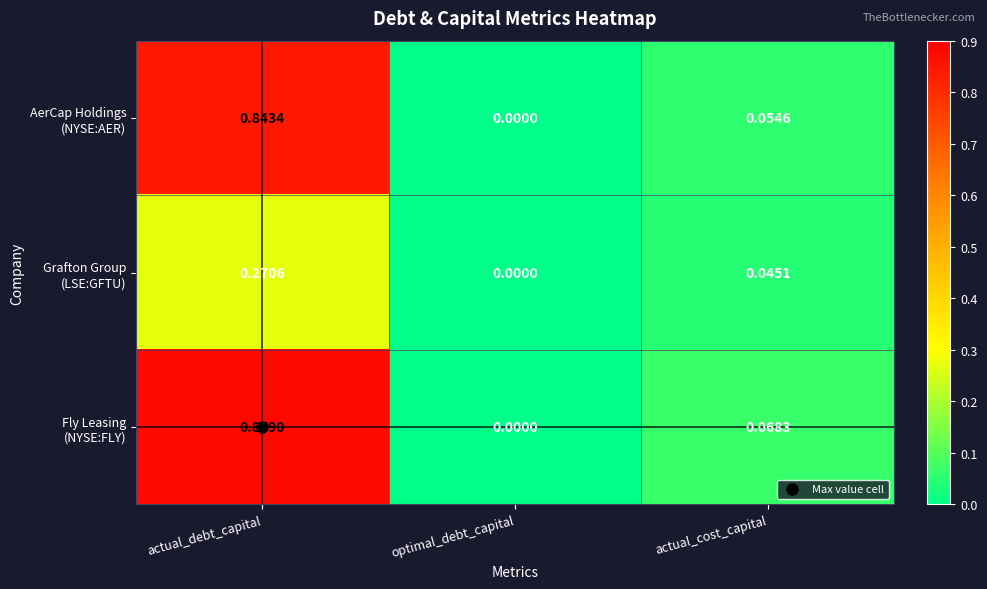

Which category has the highest value across all series?

actual_debt_capital